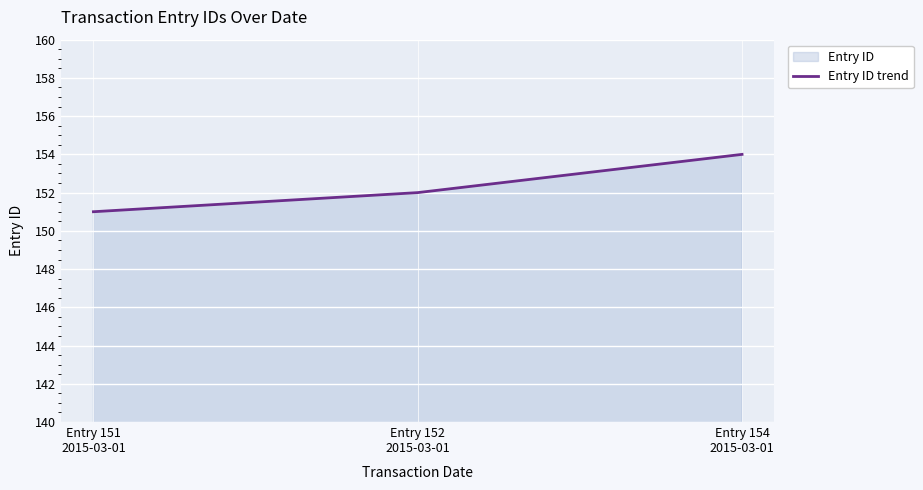

Where does the data first go above 152?

Entry 154
2015-03-01